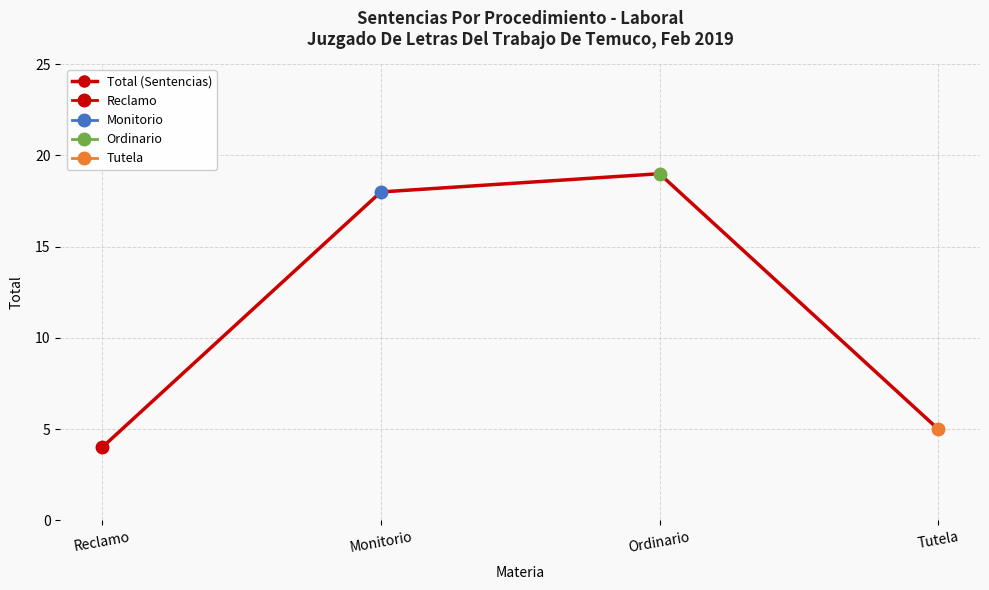

True or false: the data has more than 2 interior local peaks.

False